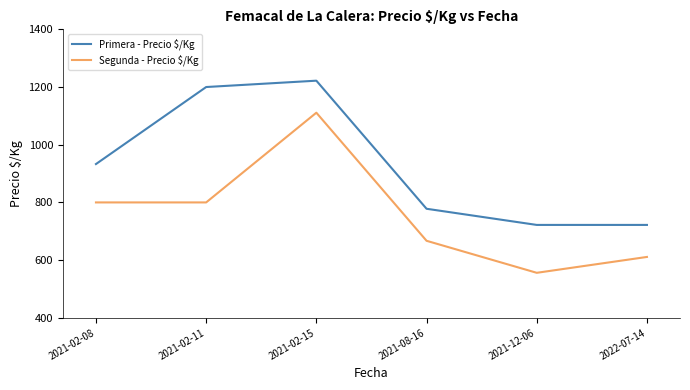

How many distinct data groups are displayed?

2